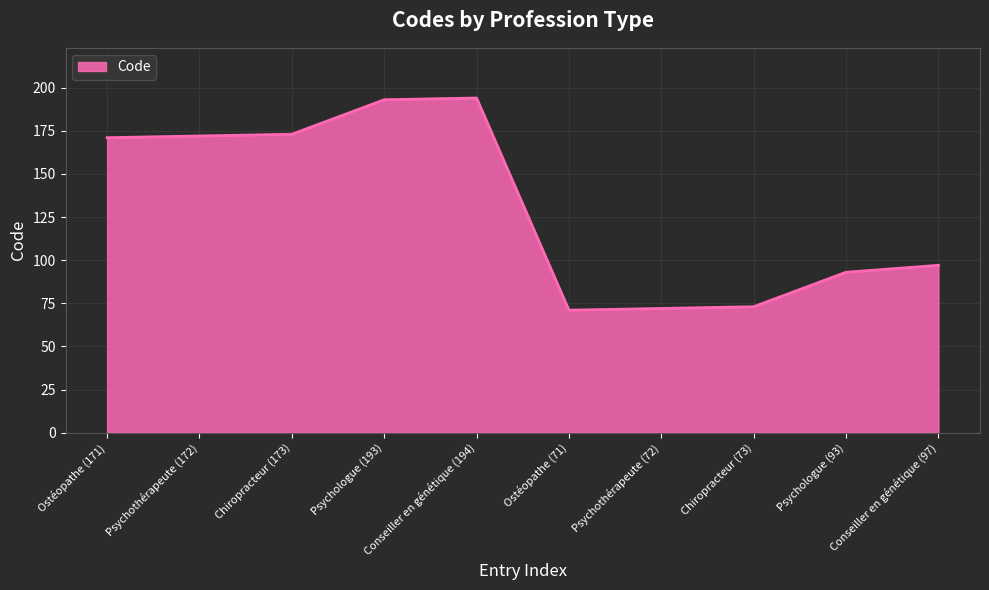

What is the difference between the maximum and minimum values?

123